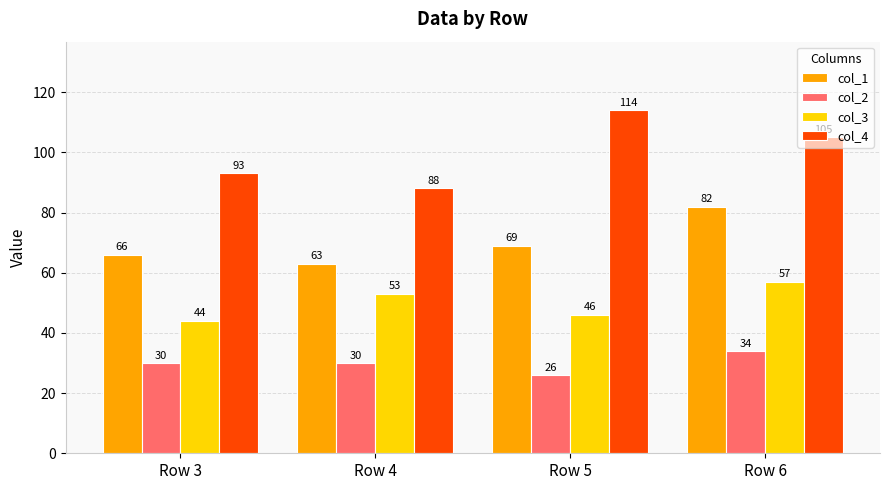

What is the total value across all series at Row 4?

234